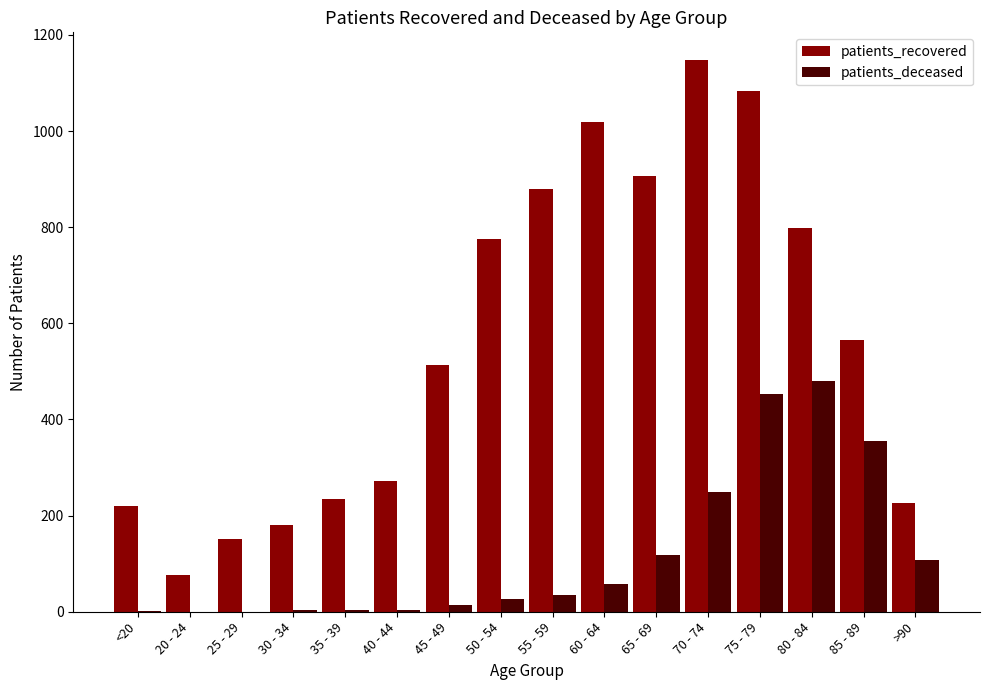

Is the value of patients_deceased at 25 - 29 greater than the value of patients_recovered at 55 - 59?

No